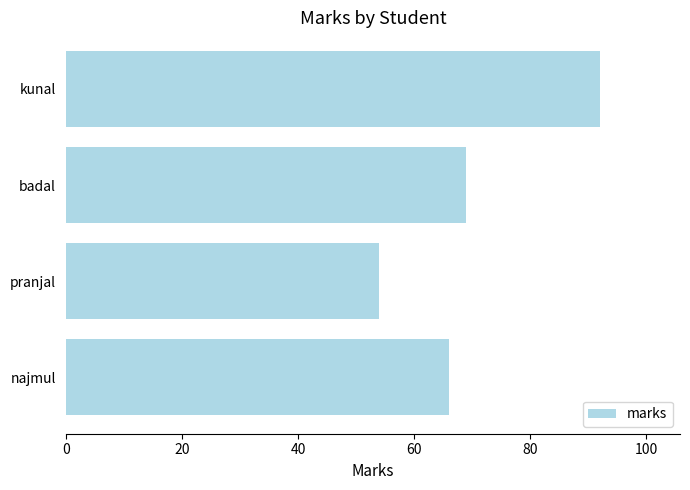

List the labels in order of value, largest first.

kunal, badal, najmul, pranjal